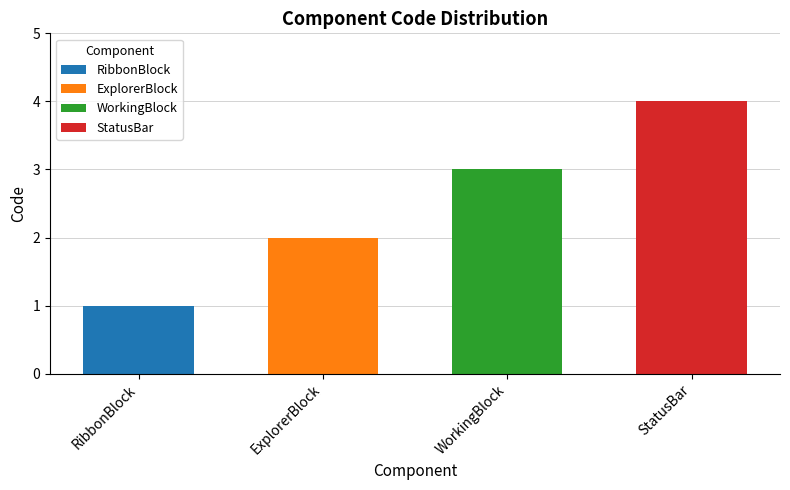

What is the label of the 2nd bar from the right?

WorkingBlock